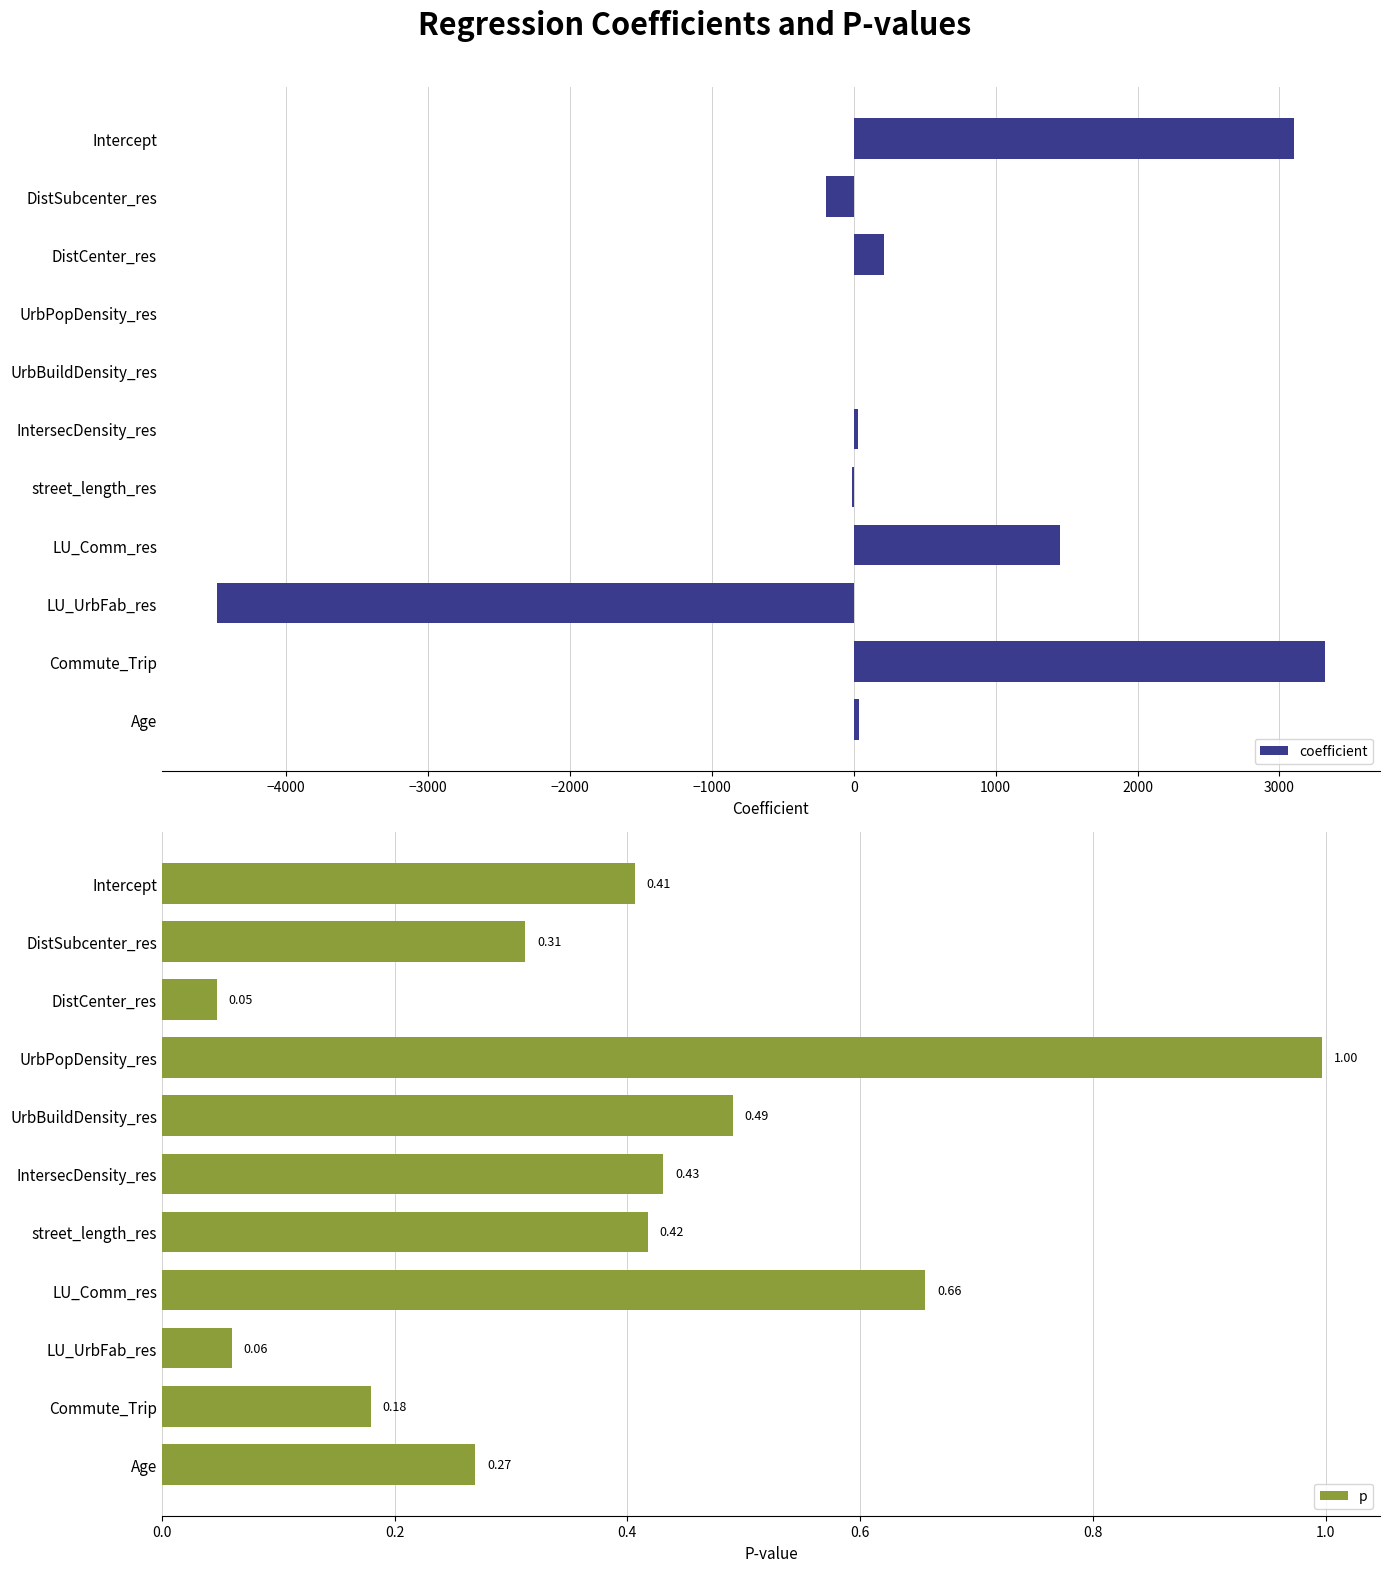

Is it true that coefficient equals 1207.4 at Commute_Trip?

False